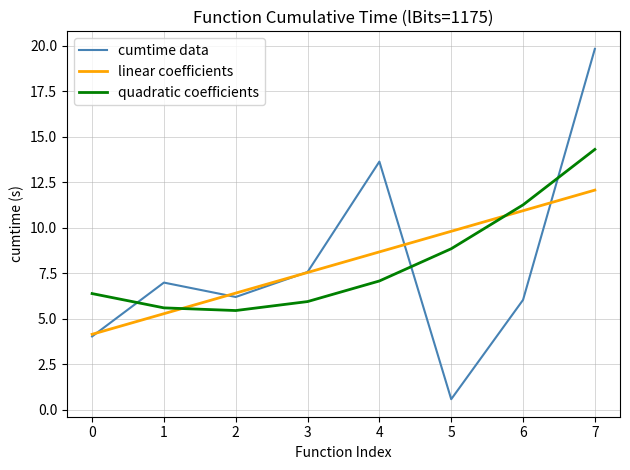

The linear coefficients series shows 7.5 at 3. True or false?

True